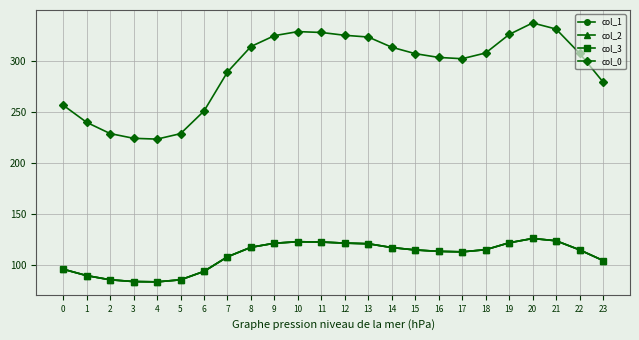

Is this an area chart (filled region under the line)?

No